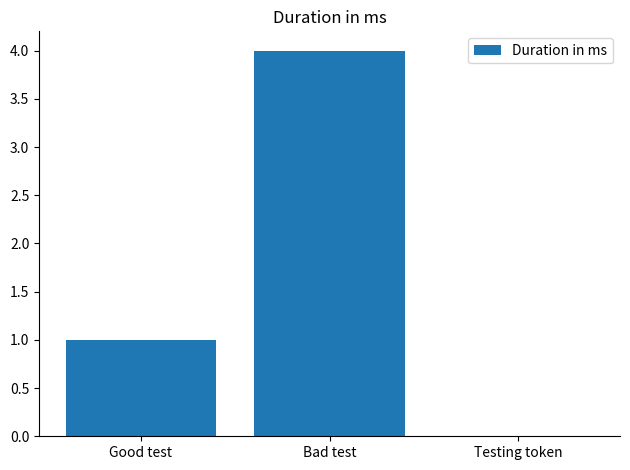

What is the ratio of the value at Bad test to the value at Good test?

4.0